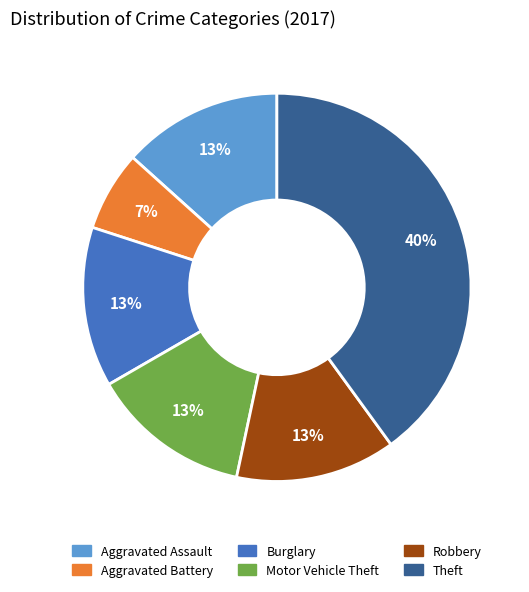

Count the number of slices in the pie.

6